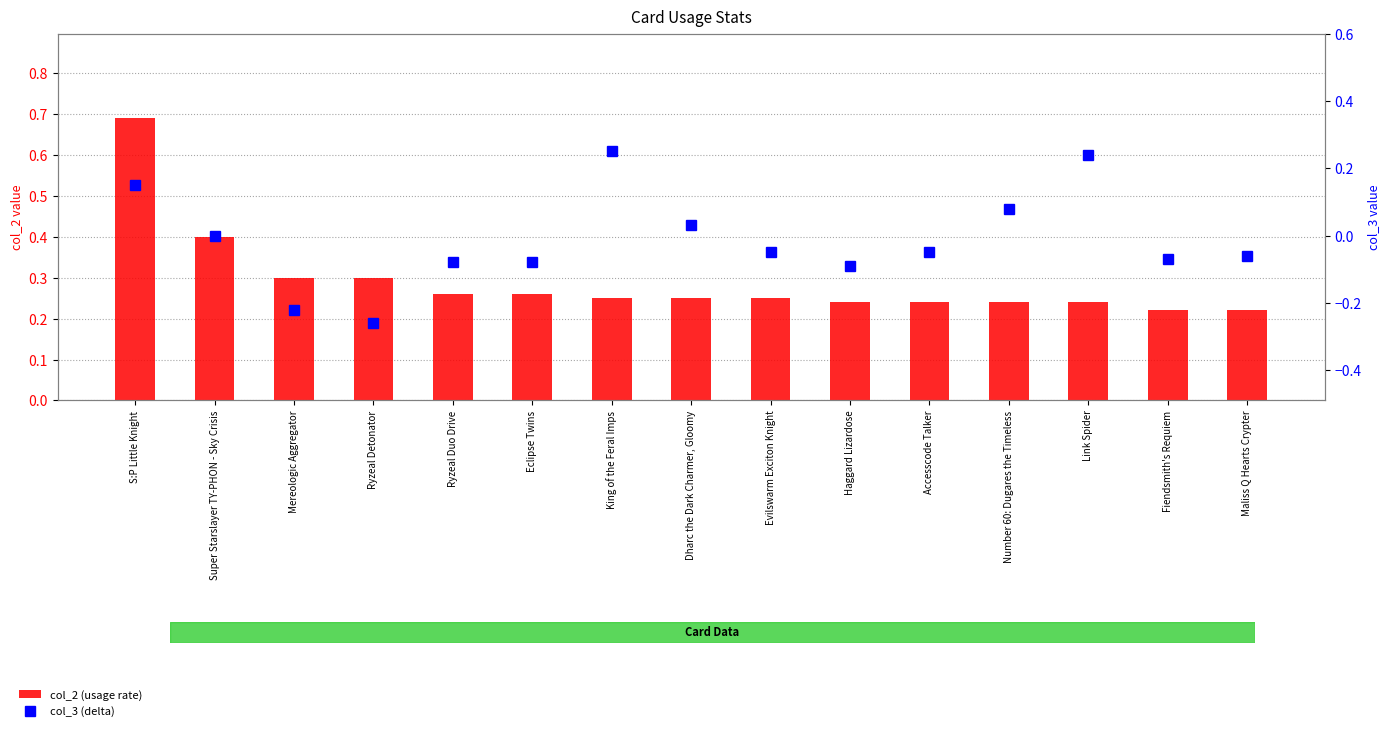

Reading right to left, list all the values displayed in this chart.

col_2 (usage rate): 0.2	0.2	0.2	0.2	0.2	0.2	0.2	0.2	0.2	0.3	0.3	0.3	0.3	0.4	0.7
col_3 (delta): -0.1	-0.1	0.2	0.1	-0.1	-0.1	-0.1	0.0	0.2	-0.1	-0.1	-0.3	-0.2	0.0	0.1